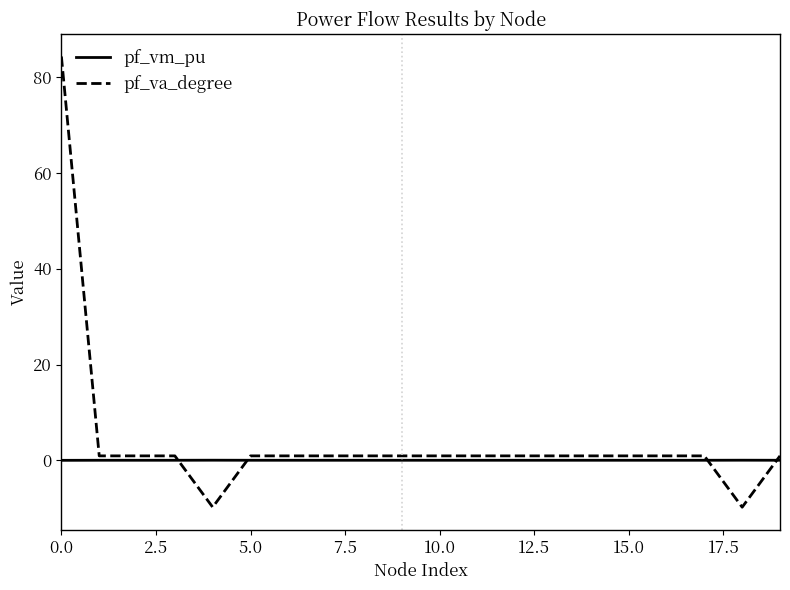

How many lines are shown in the chart?

2